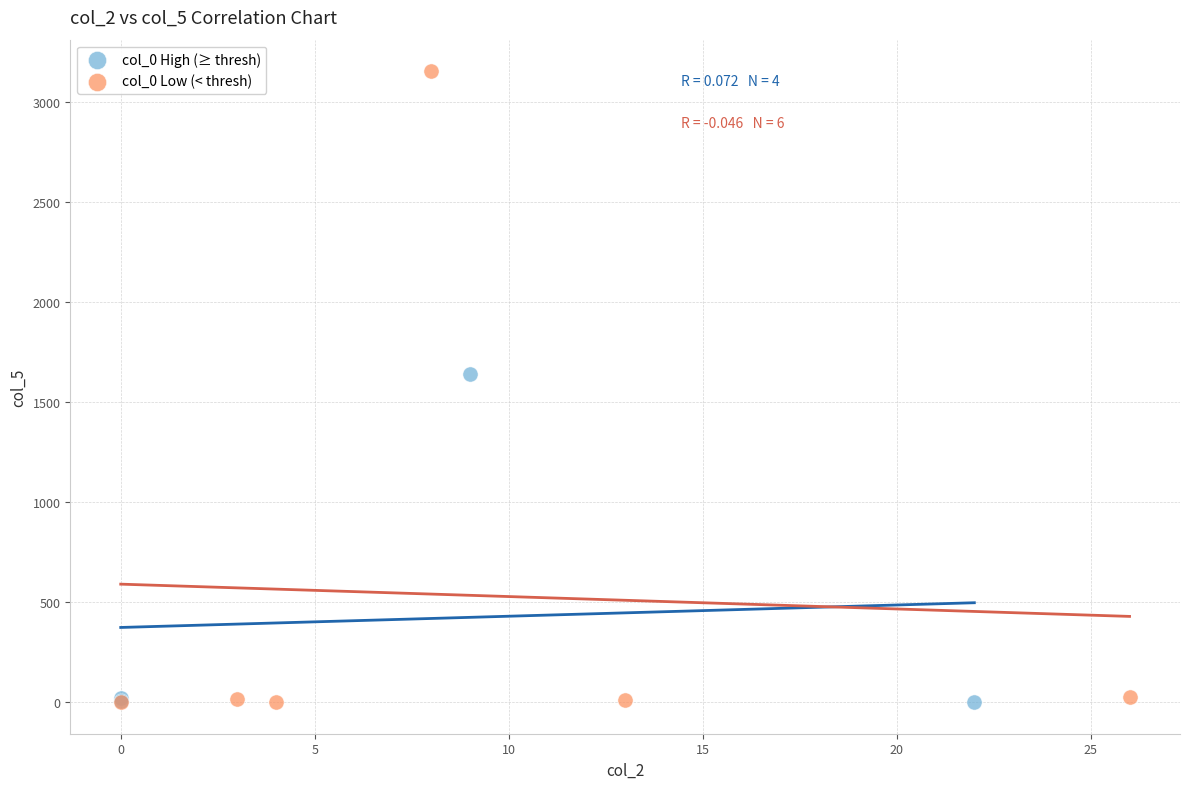

Which series reaches the maximum Y coordinate?

col_0 Low (< thresh)